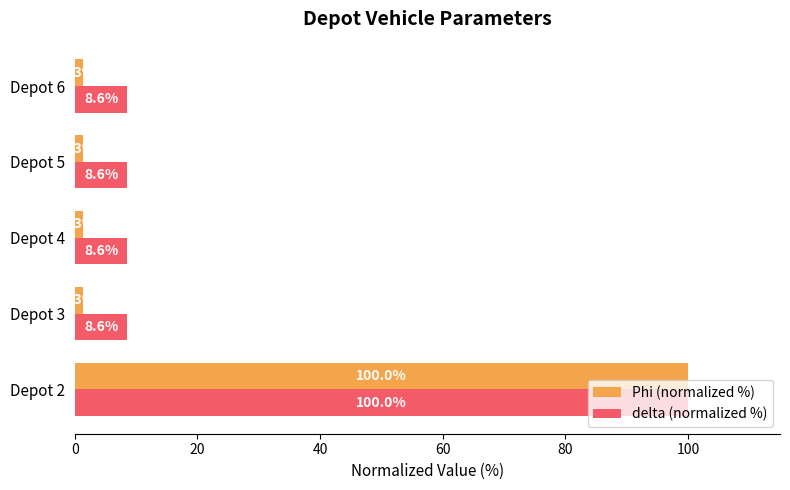

What is the maximum value for delta (normalized %)?

100.0